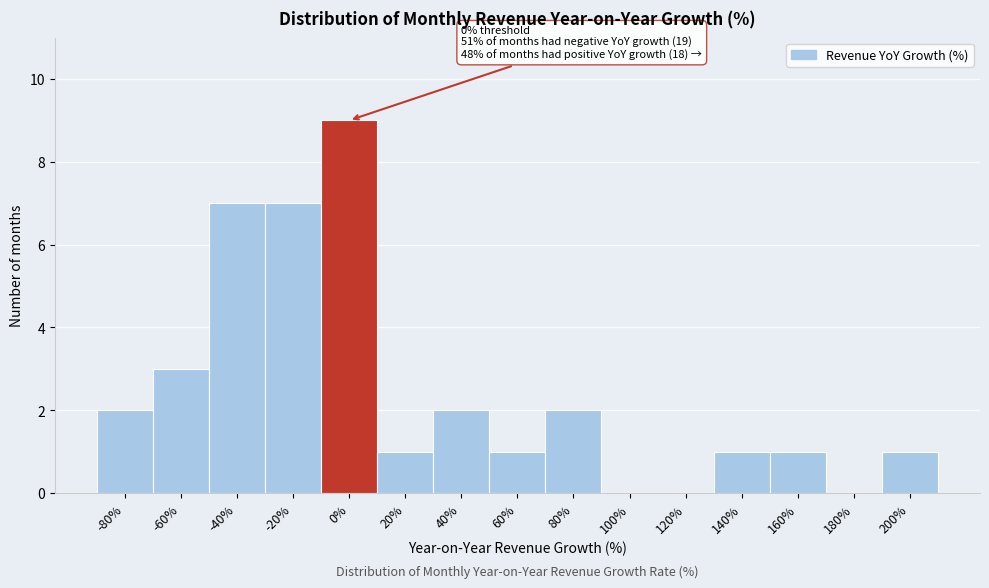

Reading left to right, what are all the values shown in this chart?

-80%=2	-60%=3	-40%=7	-20%=7	0%=9	20%=1	40%=2	60%=1	80%=2	100%=0	120%=0	140%=1	160%=1	180%=0	200%=1